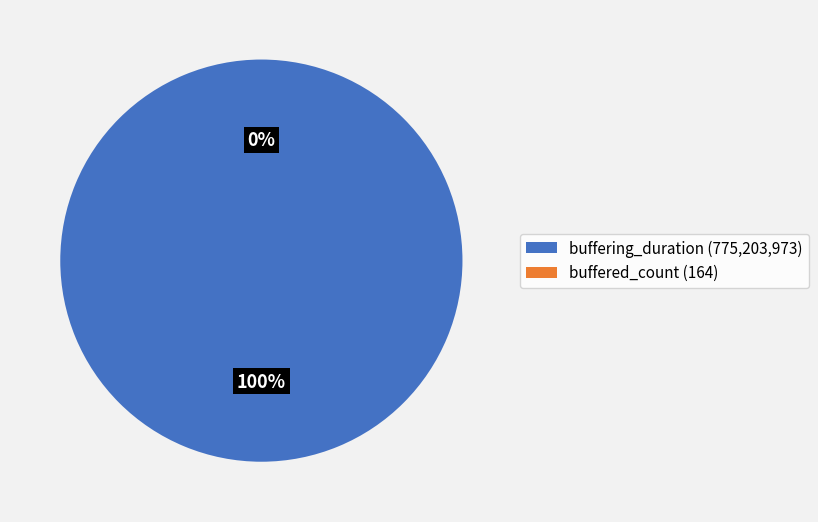

Which slice is the smallest?

buffered_count